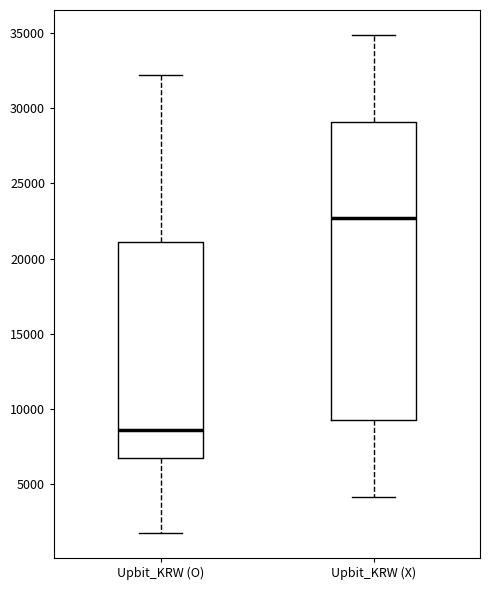

Reading left to right, transcribe this box plot: for each box, give where its median line is, the range the box spans, and where its two whiskers end, as read against the y-axis. The values are not printed on the chart, so give them approximately, as read against the axis.

Upbit_KRW (O): median 8500, box 6500 to 21000, whiskers 2000 to 32000
Upbit_KRW (X): median 22500, box 9000 to 29000, whiskers 4000 to 35000